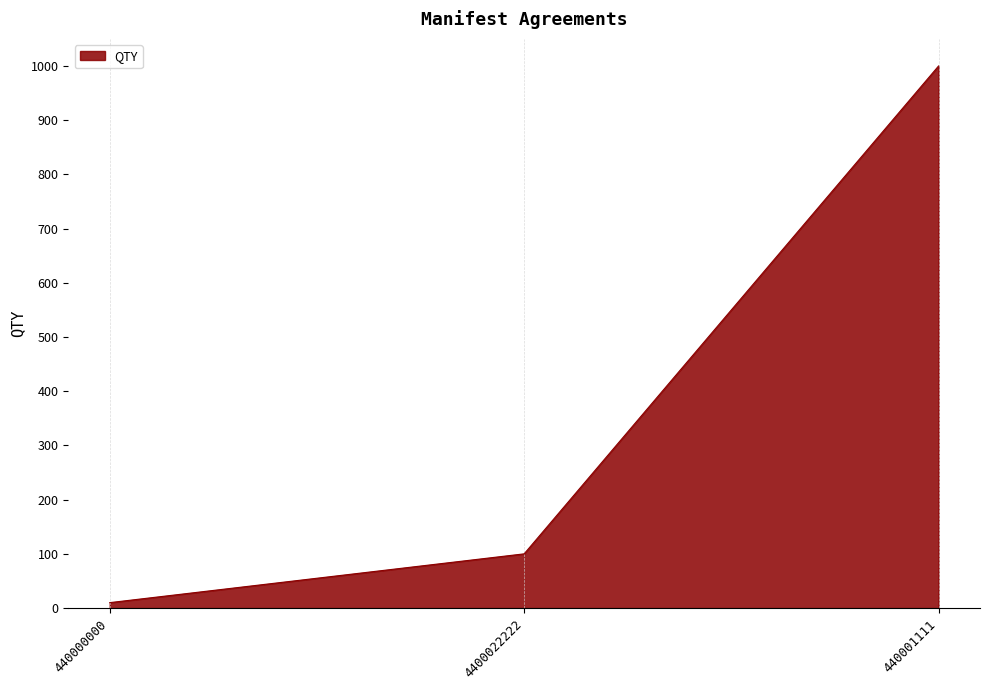

Reading left to right, what are all the values shown in this chart?

440000000=10	4400022222=100	440001111=1000